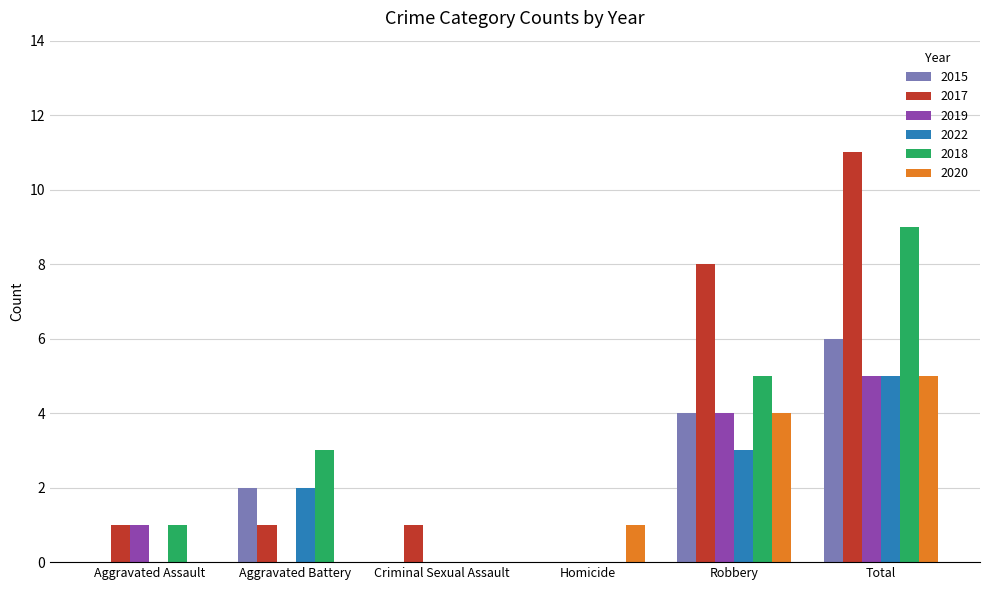

The 2020 series shows 4 at Robbery. True or false?

True